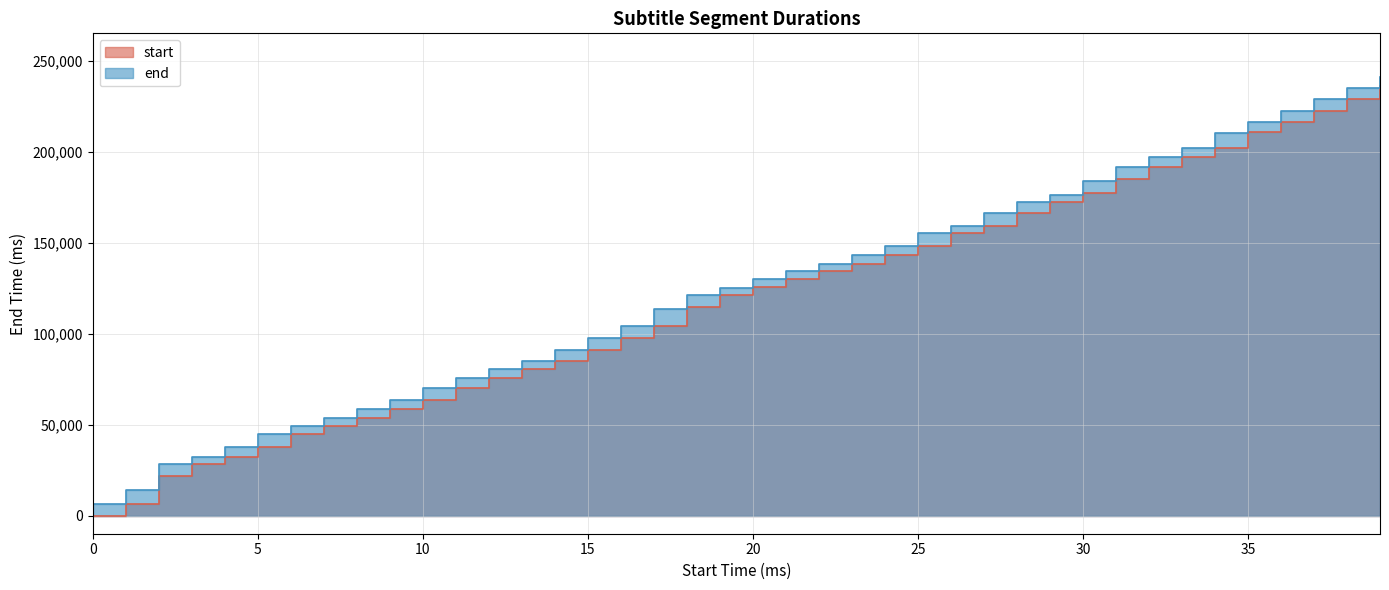

The value of start at 37 is 222320. True or false?

True